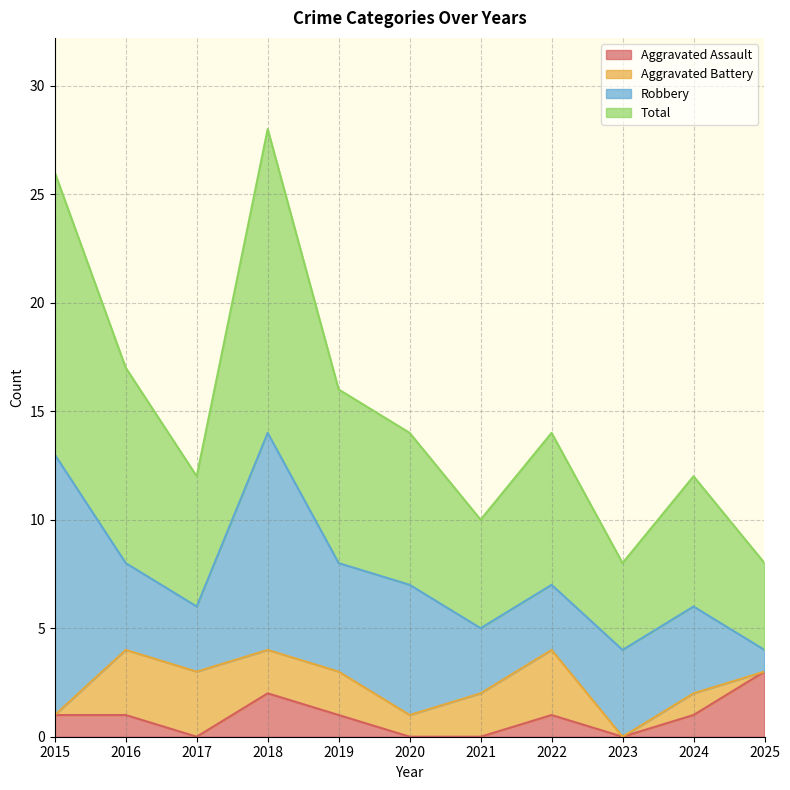

What is the maximum value for Aggravated Assault?

3